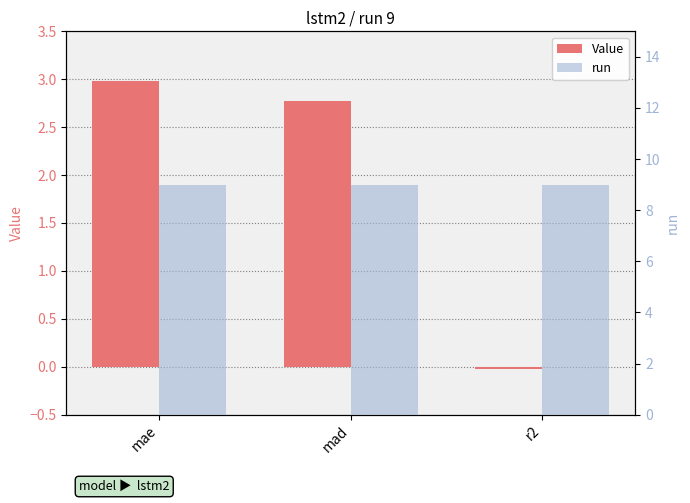

Is it true that run equals 2.8 at mad?

False